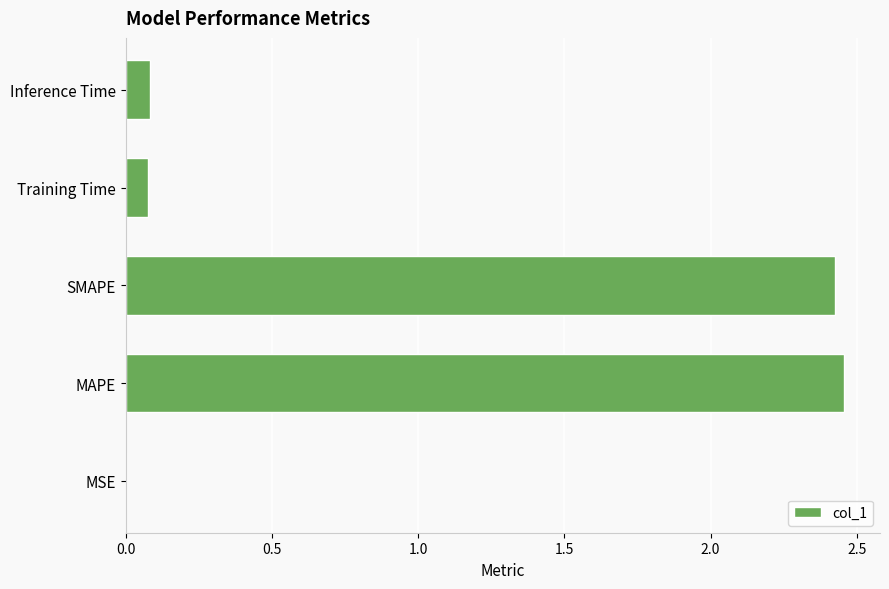

Between MSE and Inference Time, which is larger?

Inference Time